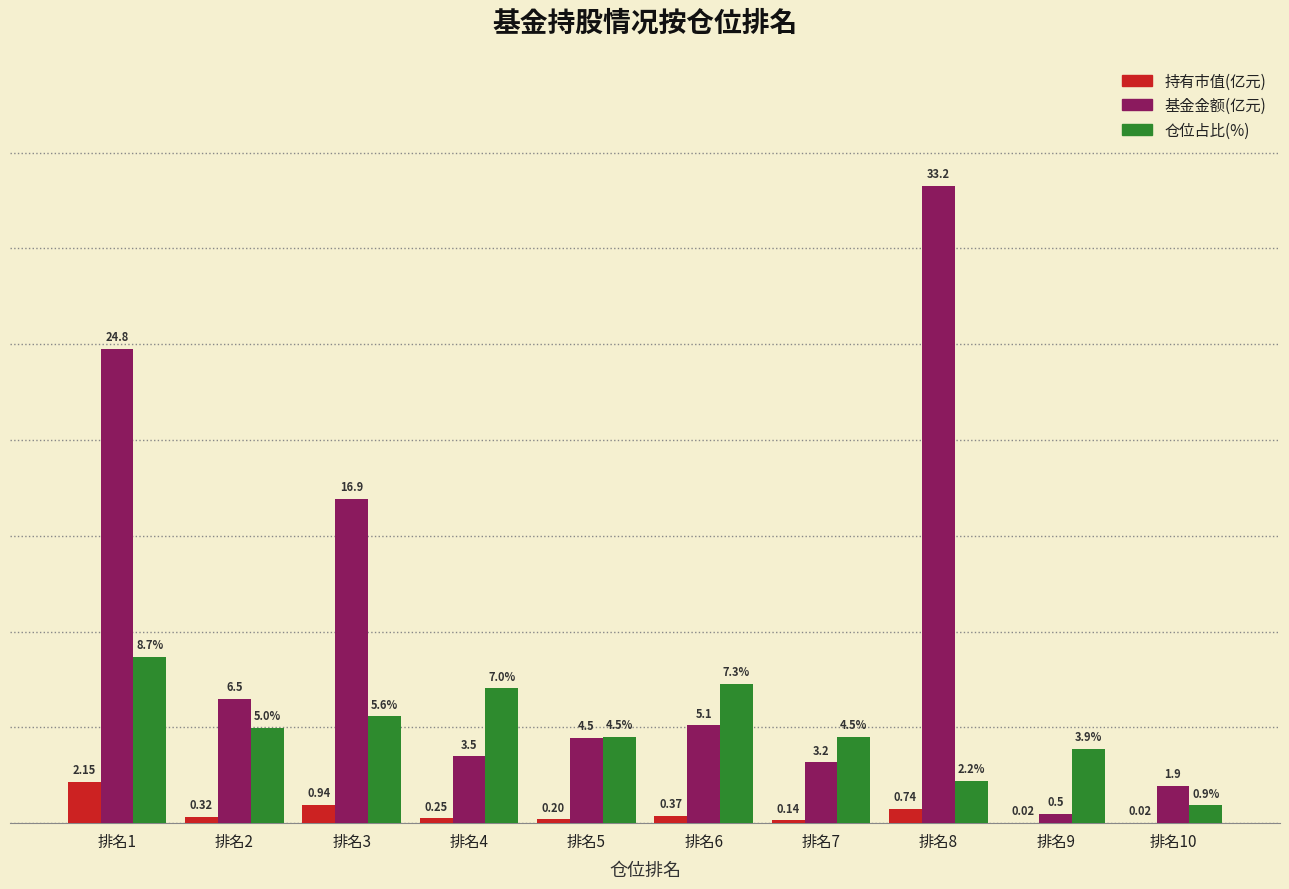

Is the value of 基金金额(亿元) at 排名4 greater than the value of 持有市值(亿元) at 排名9?

Yes